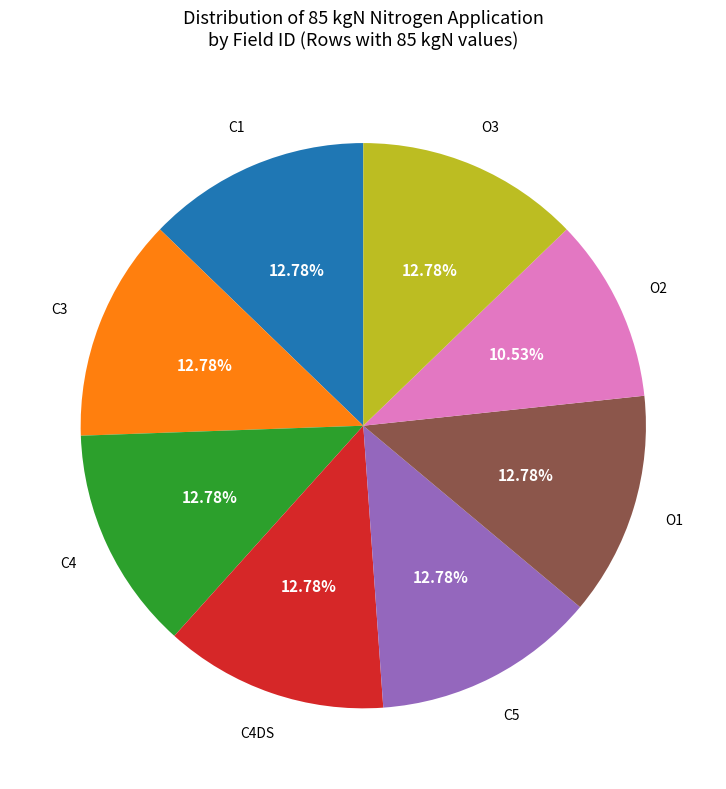

Is there a majority slice in this chart?

No